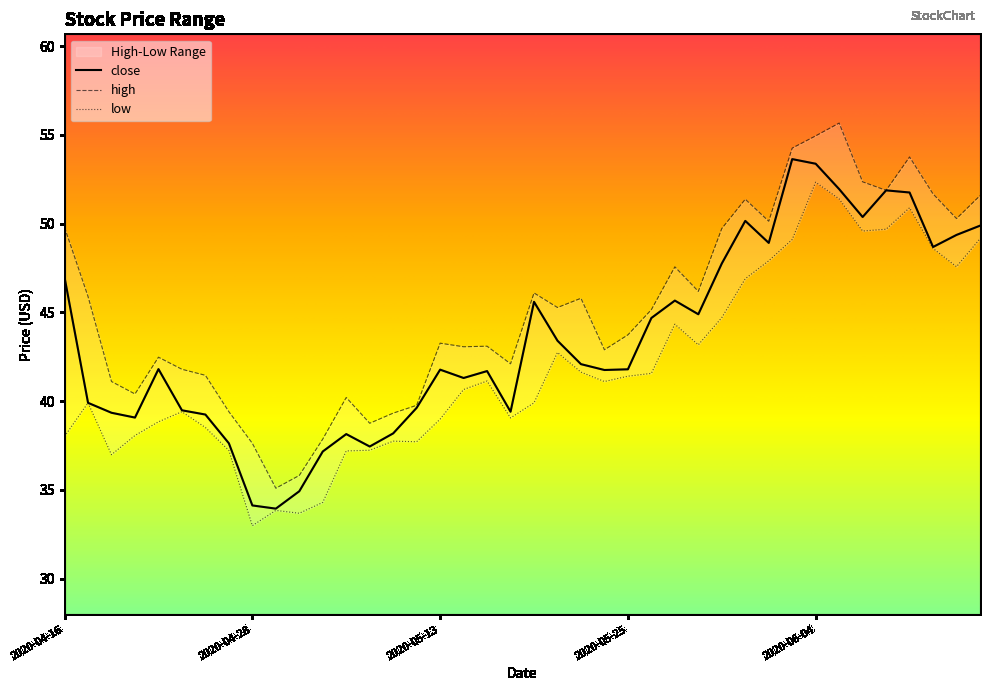

What is the sum of all low values?

1675.0